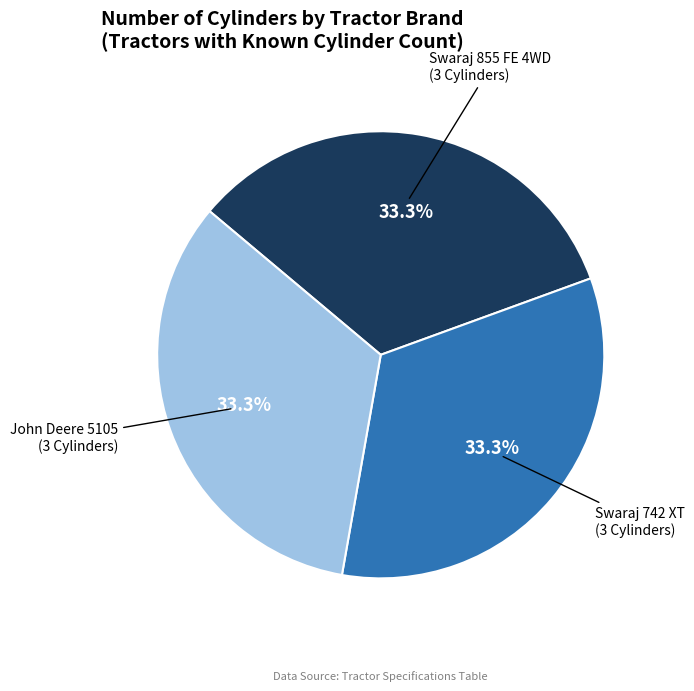

What percentage do John Deere 5105 (3 Cylinders) and Swaraj 855 FE 4WD (3 Cylinders) together represent?

66.7%